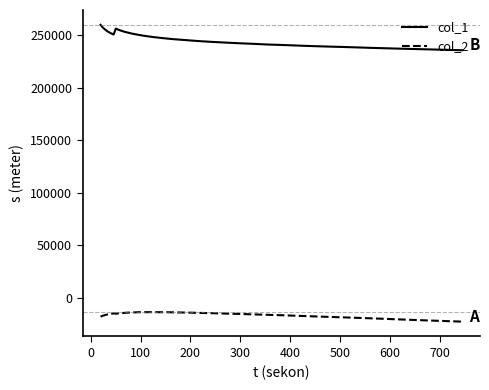

Which series has the largest range (max minus min)?

col_1